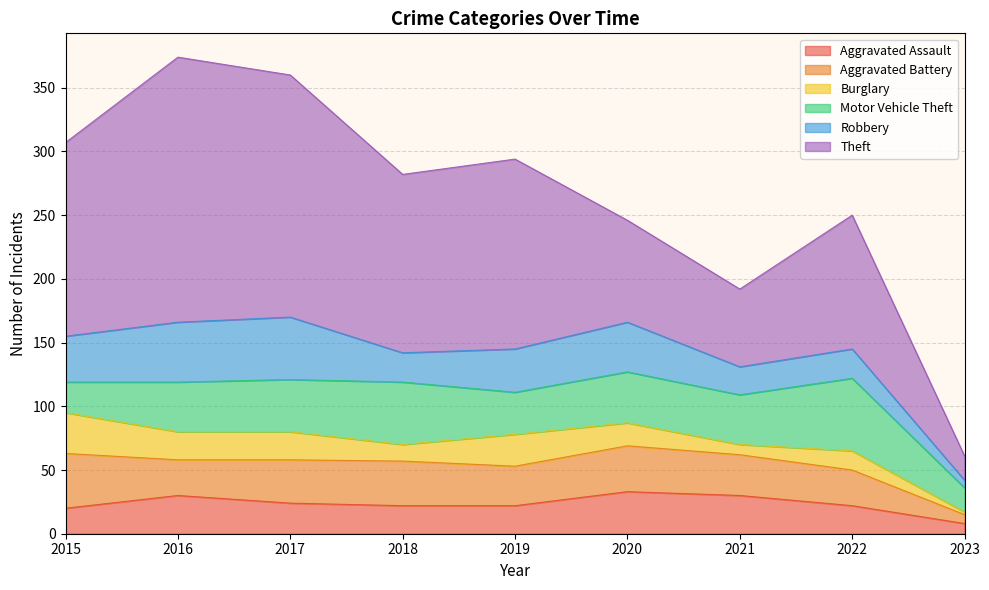

Which series changed the most between 2019 and 2020?

Theft